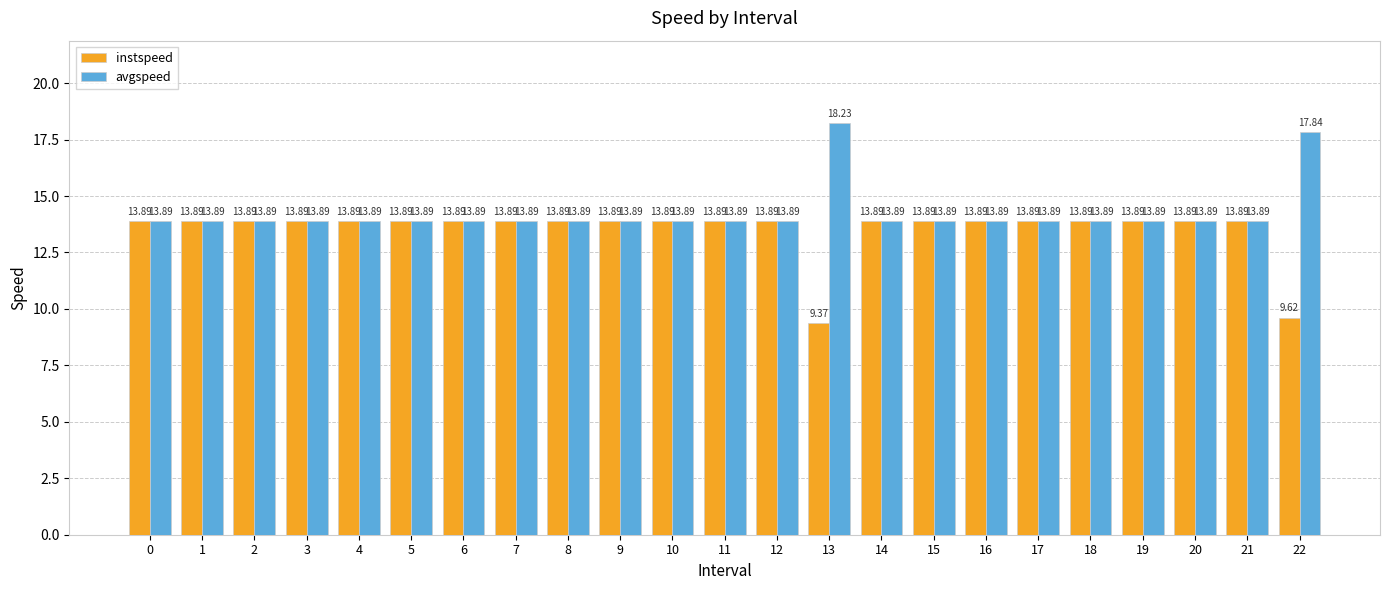

How many bars are there in each group?

2